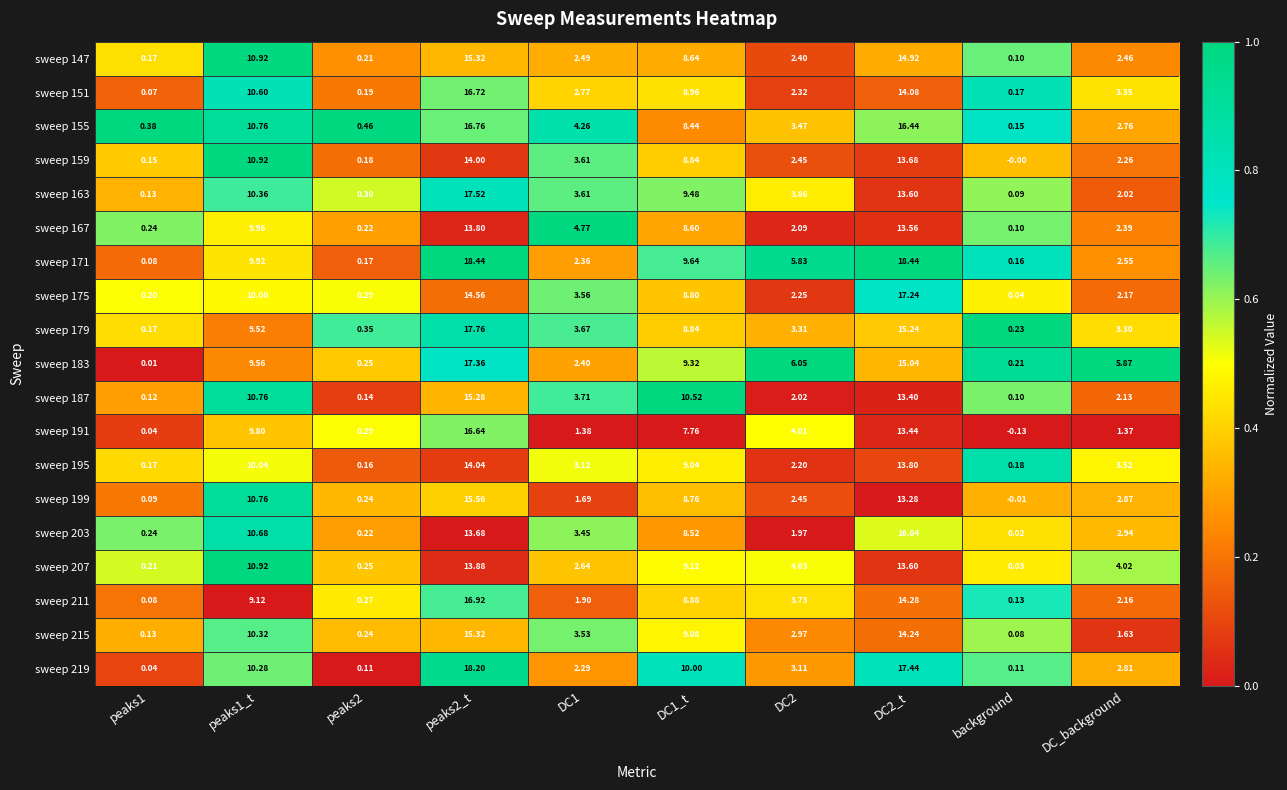

Is the value of sweep 175 at DC1_t greater than the value of sweep 147 at peaks2?

Yes